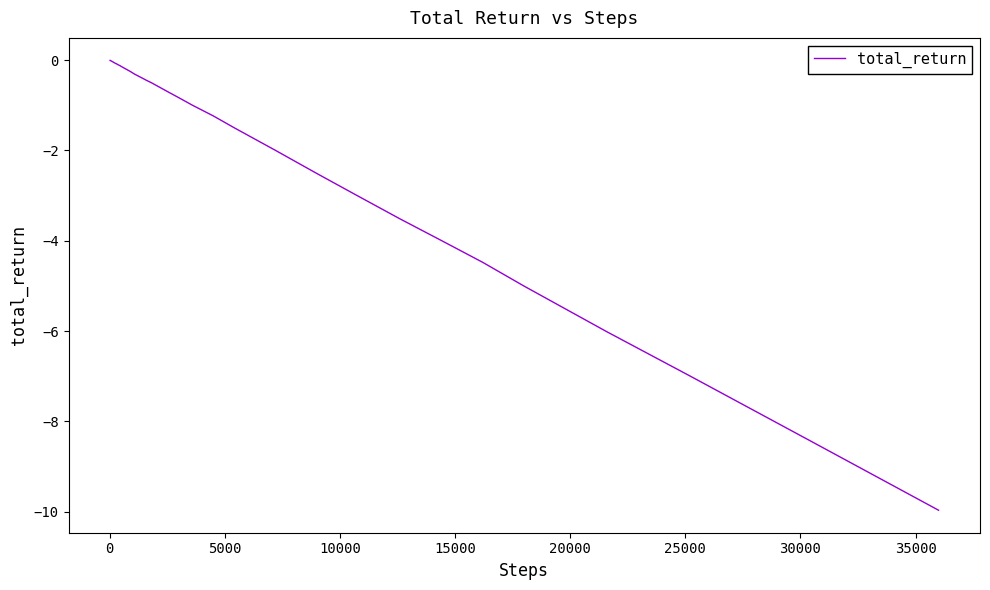

What is the minimum value shown in the chart?

-10.0